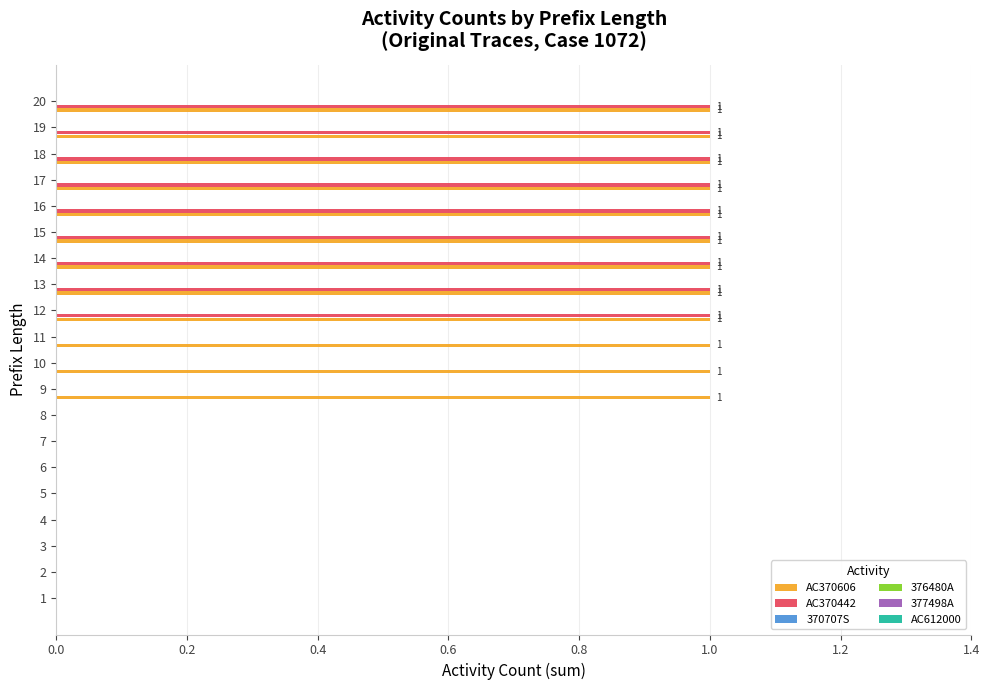

What is the sum of all AC370606 values?

12